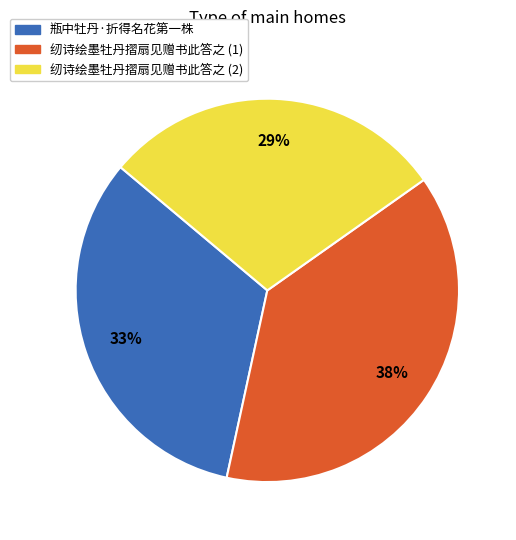

Count the number of slices in the pie.

3